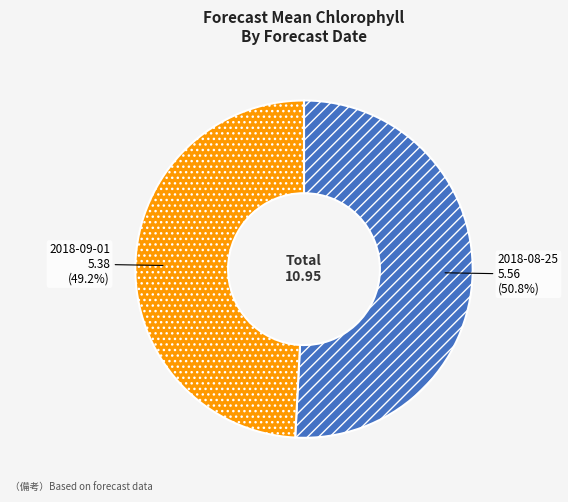

What portion of the pie excludes 2018-08-25?

49.2%